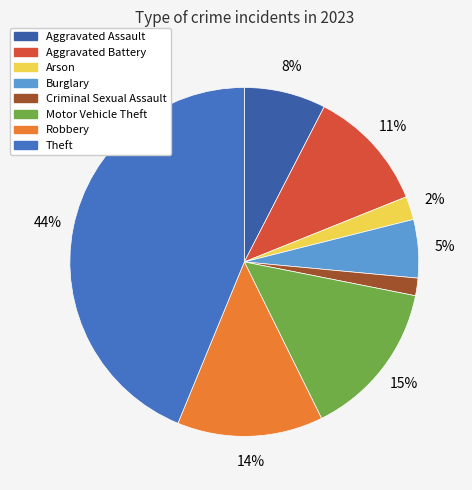

What percentage is the Criminal Sexual Assault slice, to the nearest percent?

2%